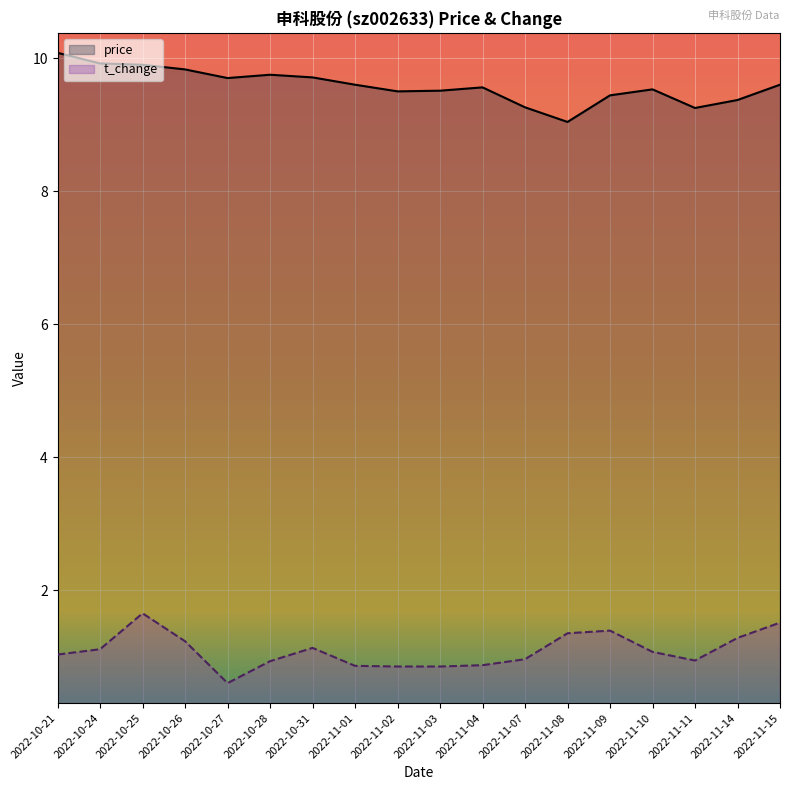

At 2022-11-15, list the series in order from smallest to largest.

t_change, price